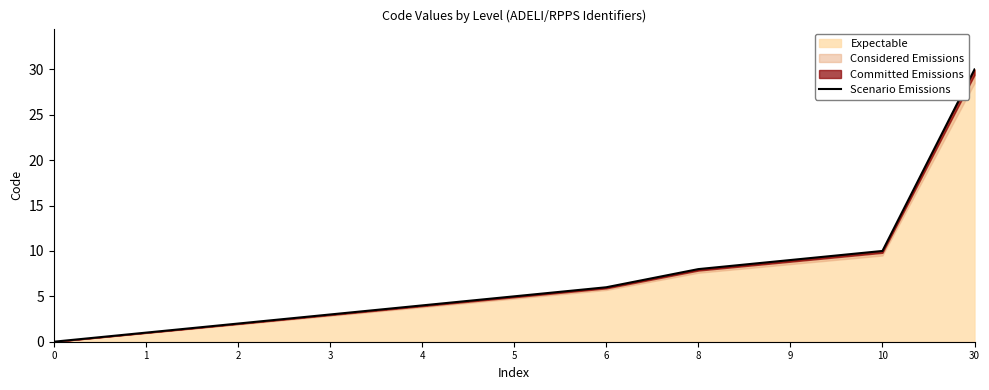

How many data points does each series have?

11